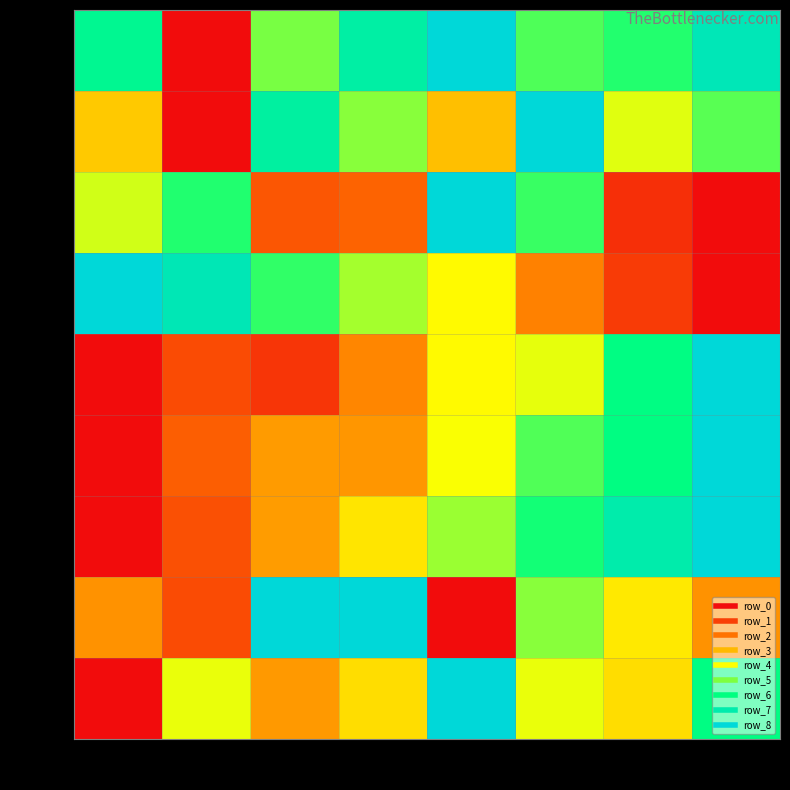

What is the difference between the row_3 values at col_3 and col_2?

0.1